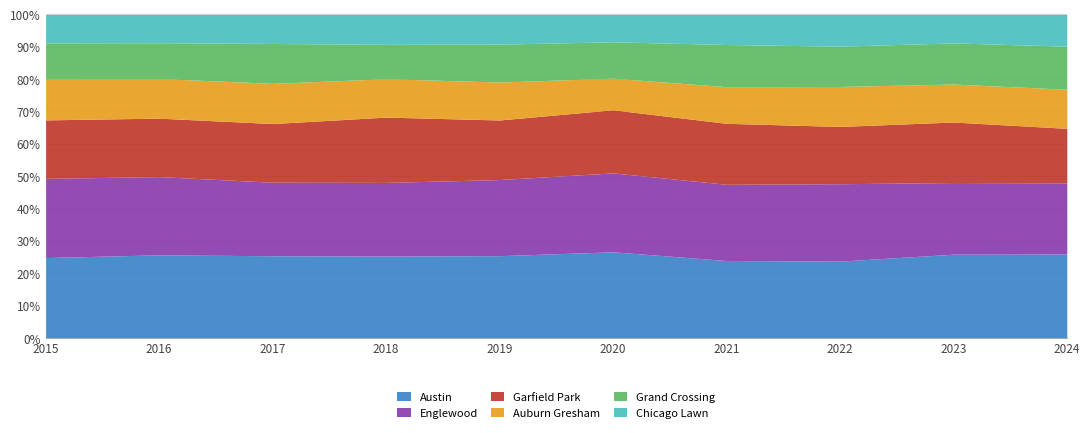

True or false: Englewood and Chicago Lawn cross at least once.

False